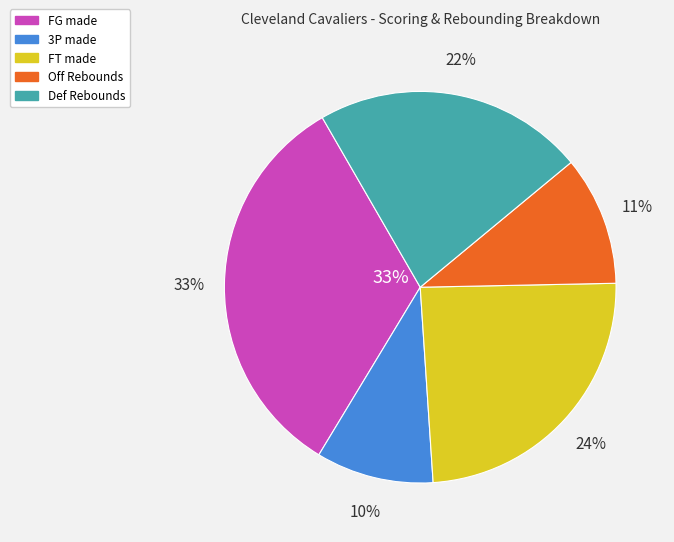

Which slice is the largest?

FG